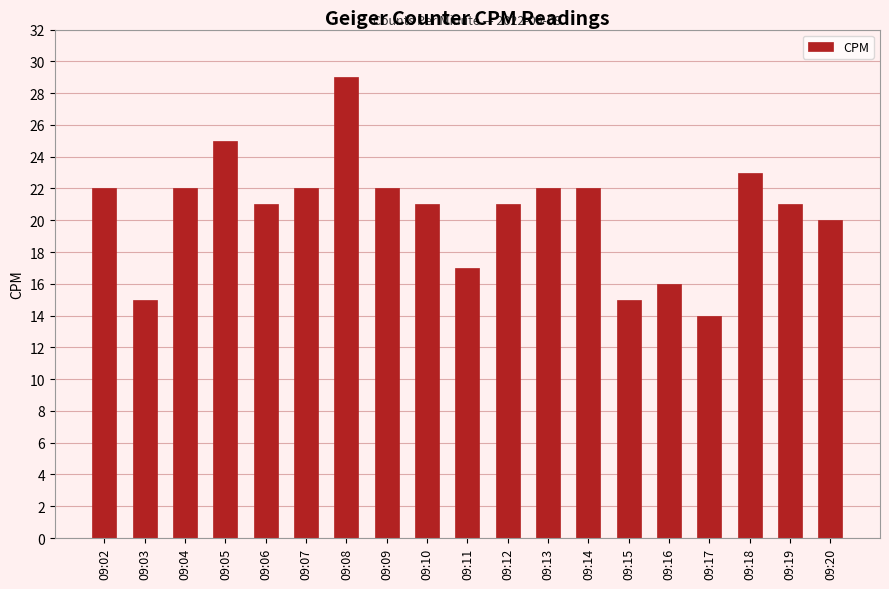

What is the change in value from 09:07 to 09:18?

+1